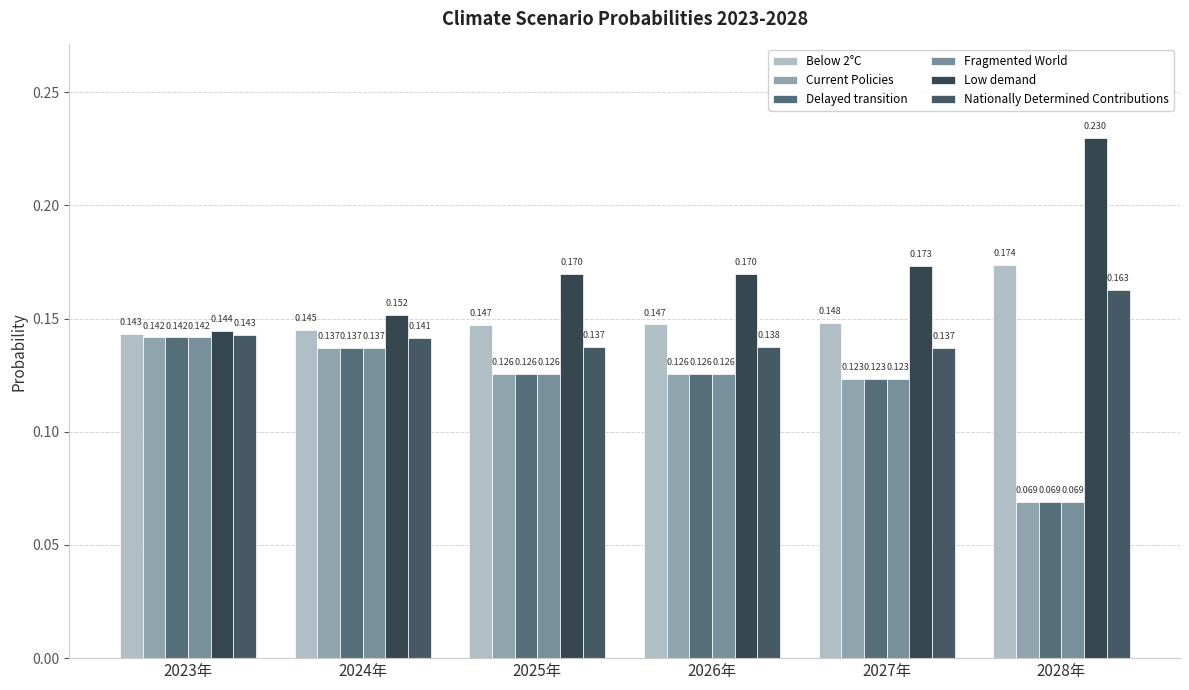

What position from the left is 2025年?

3